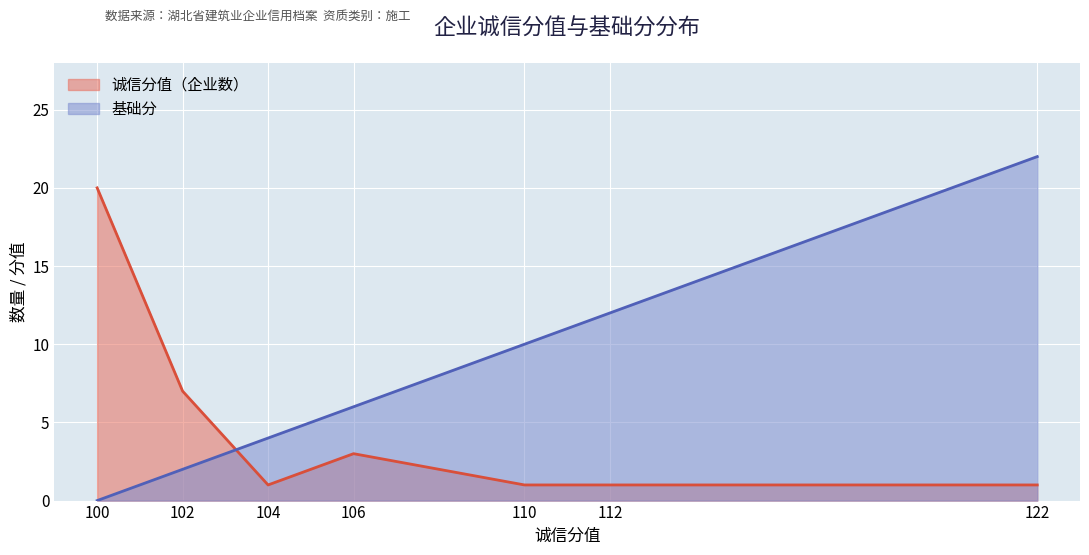

The chart shows a value of 10 at 110. True or false?

True